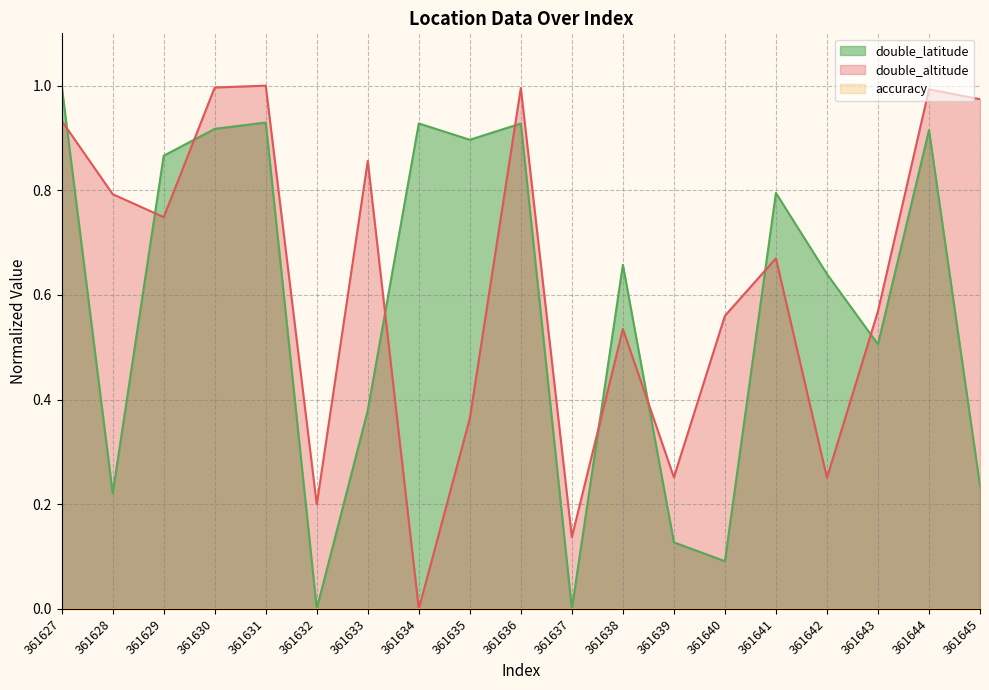

At how many categories does at least one series exceed 0?

19